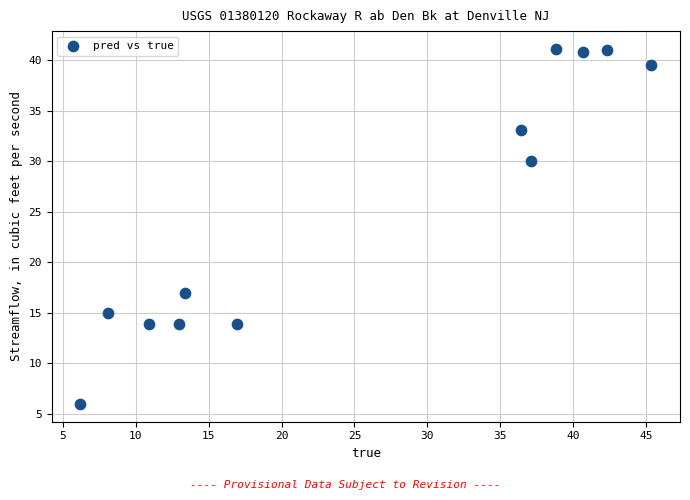

What is the range of X values (max minus min)?

39.2